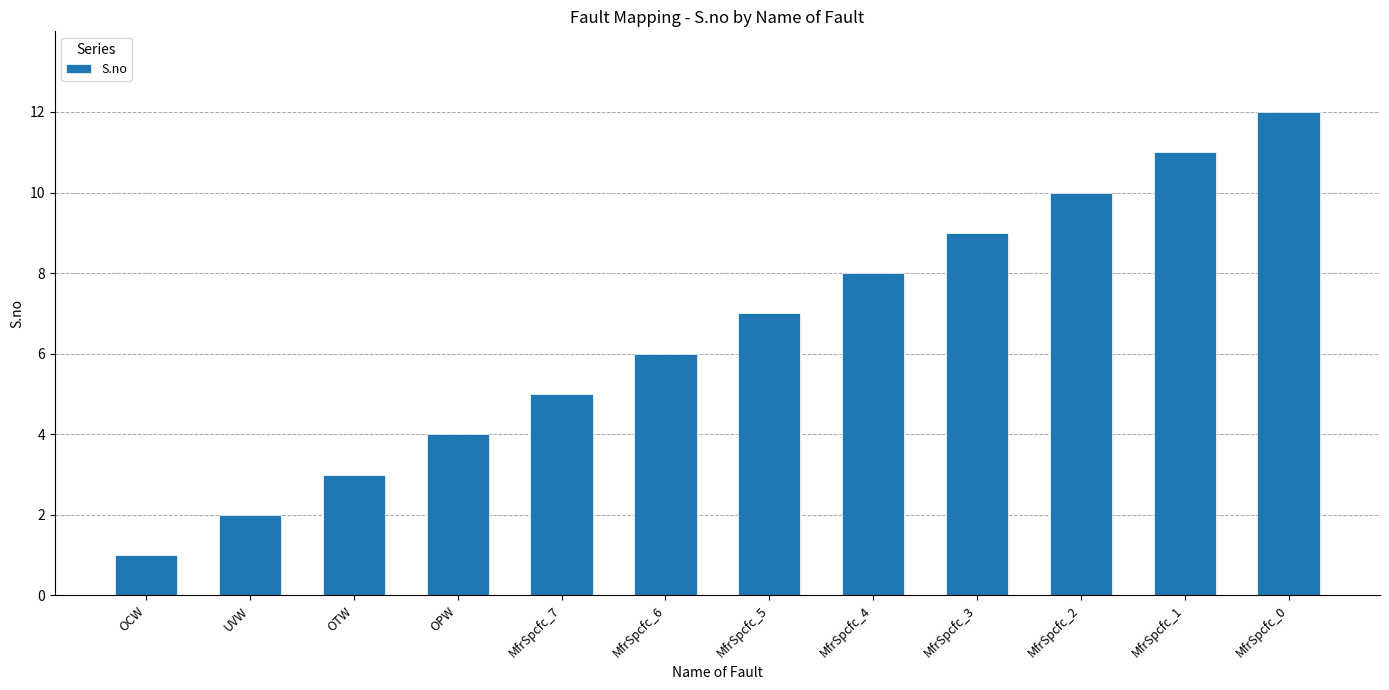

What is the difference between the values at UVW and OTW?

1